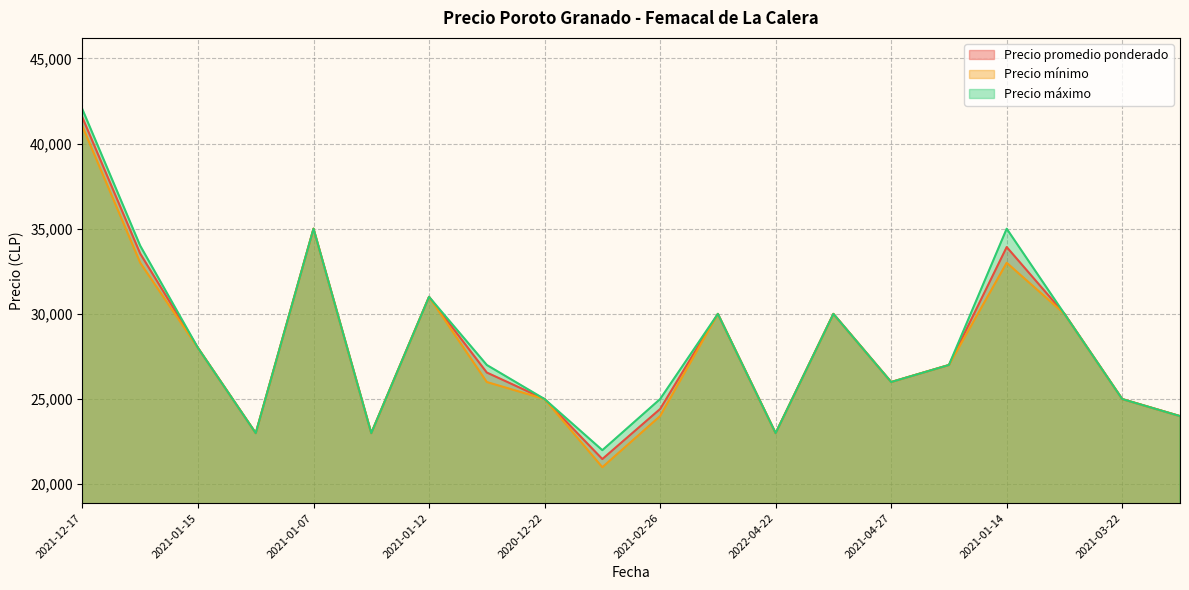

How many interior local valleys does the Precio mínimo series have?

5